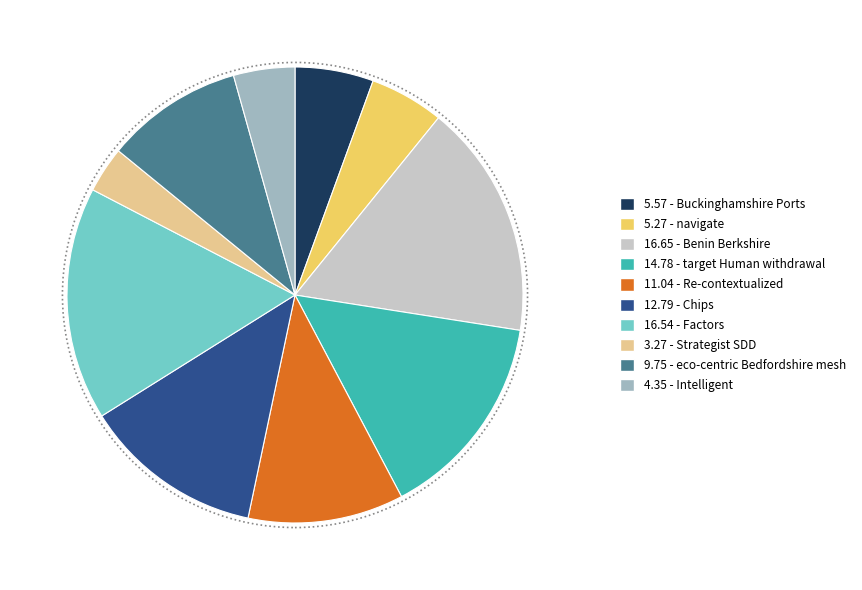

Is there a majority slice in this chart?

No